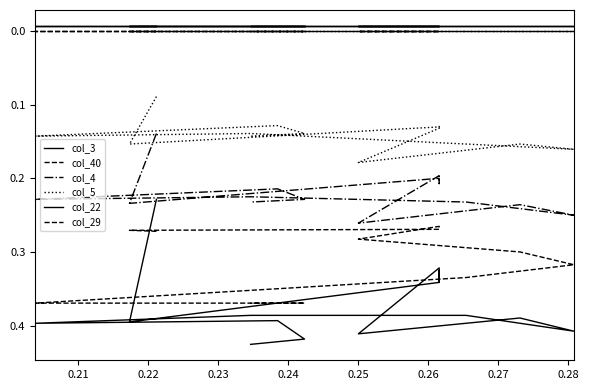

What is the spread (max minus min) of values at 0.21?

0.4